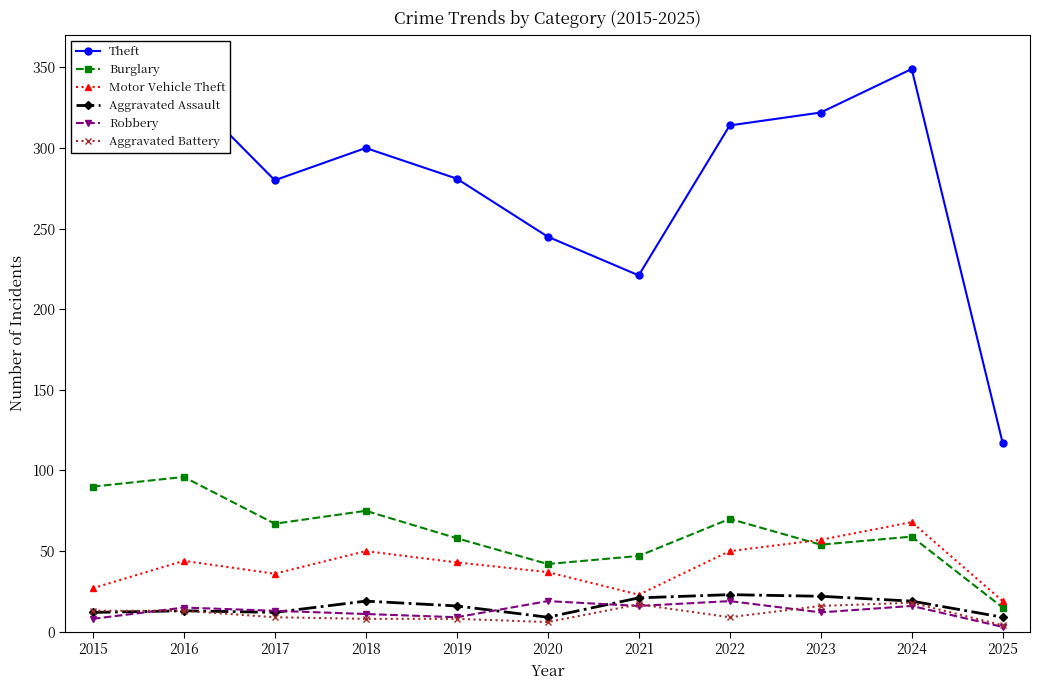

Is it true that Aggravated Battery equals 18 at 2024?

True